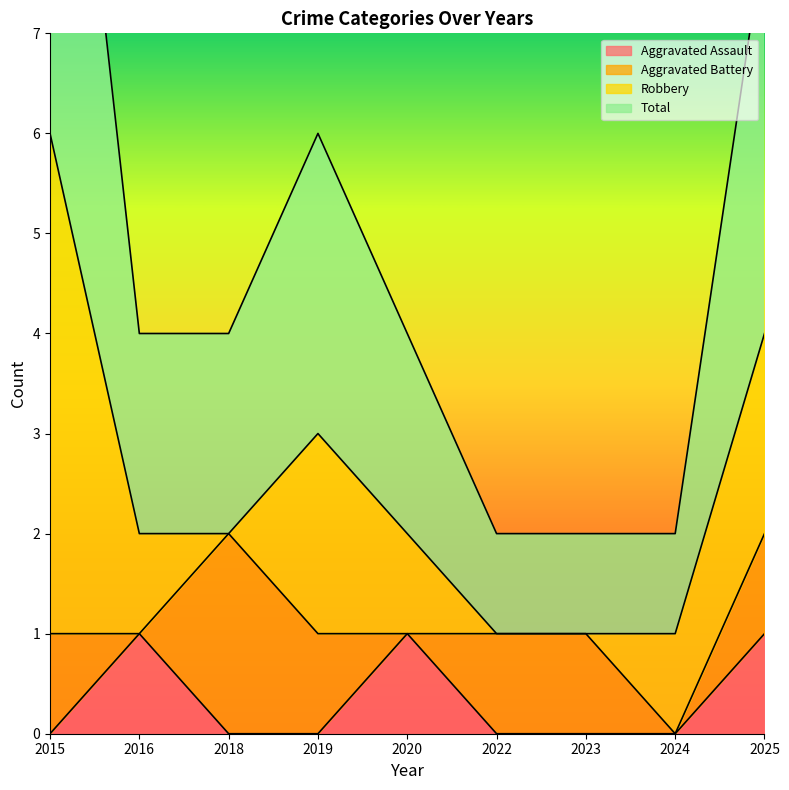

True or false: Total has more than 1 points higher than both neighbors.

False